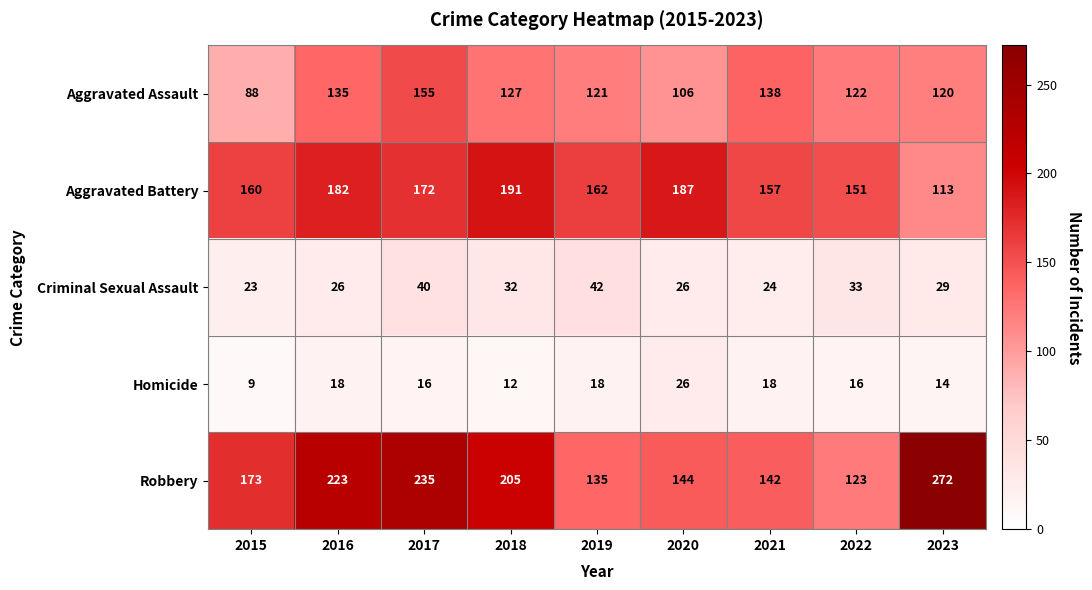

List the series in order of their peak value, highest first.

Robbery, Aggravated Battery, Aggravated Assault, Criminal Sexual Assault, Homicide